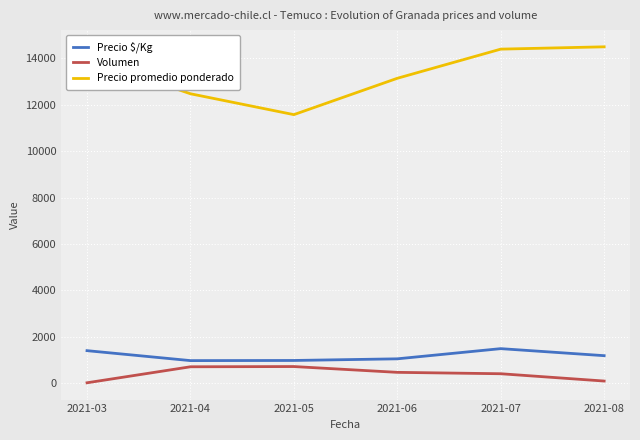

Which series has the widest spread of values?

Precio promedio ponderado